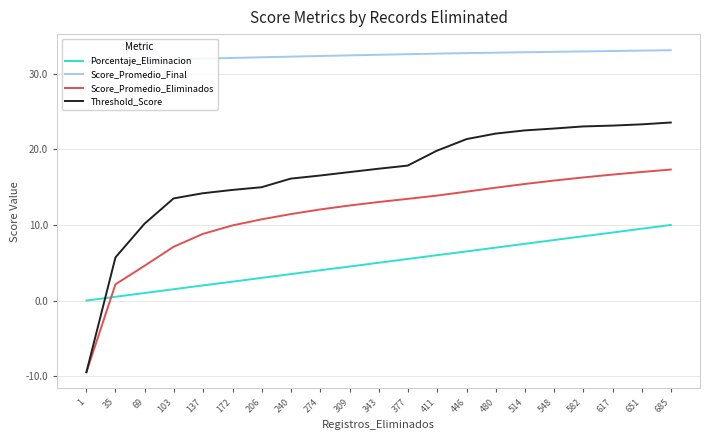

Which series has the widest spread of values?

Threshold_Score